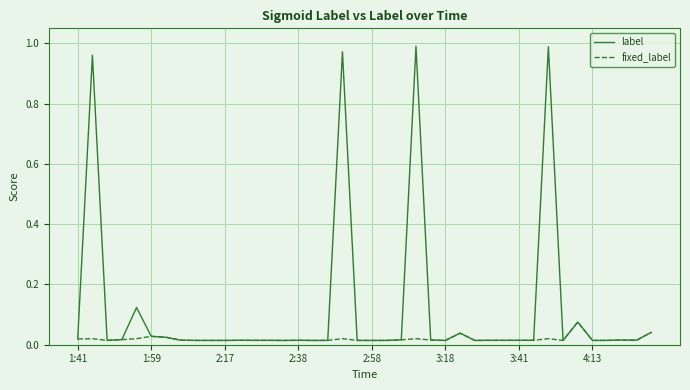

Does the chart have visible grid lines?

Yes